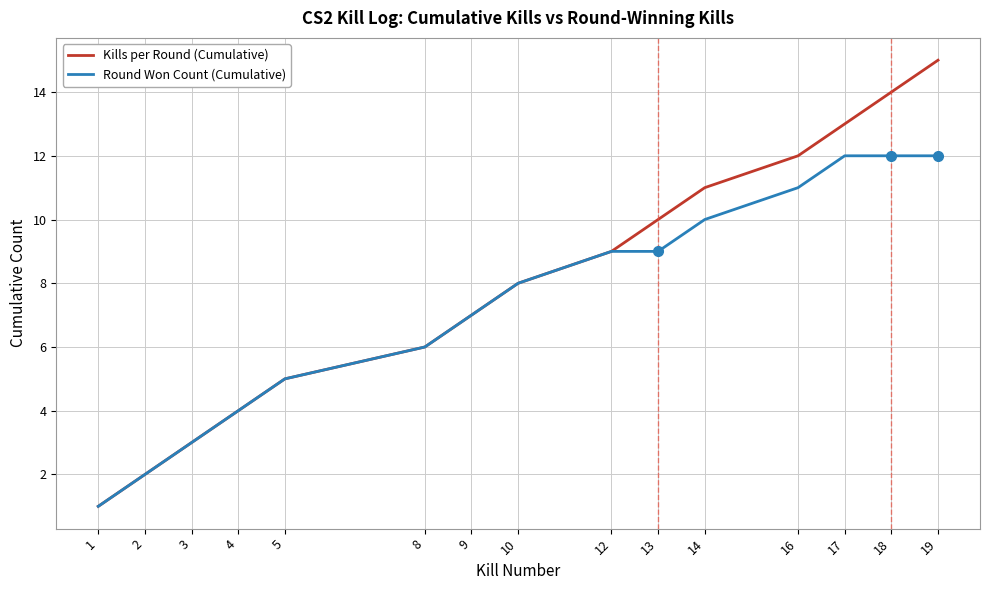

The Kills per Round (Cumulative) series shows 15 at 19. True or false?

True